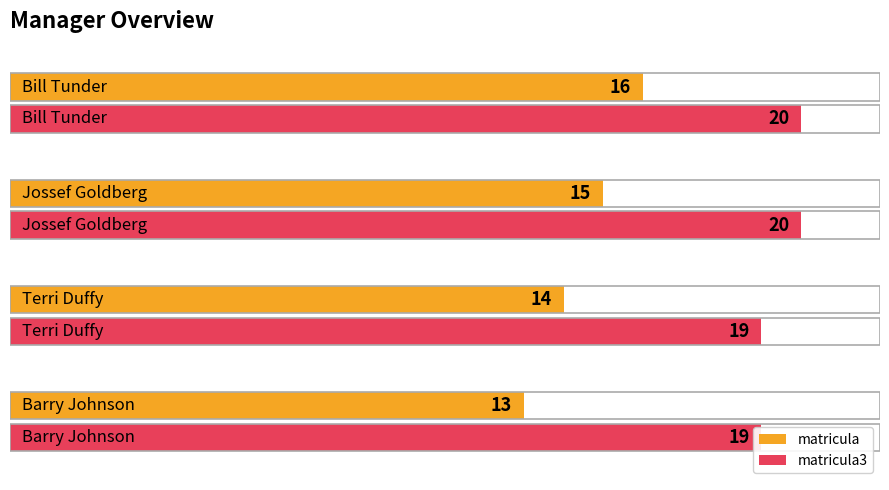

What is the total value across all series at 0.0?

32